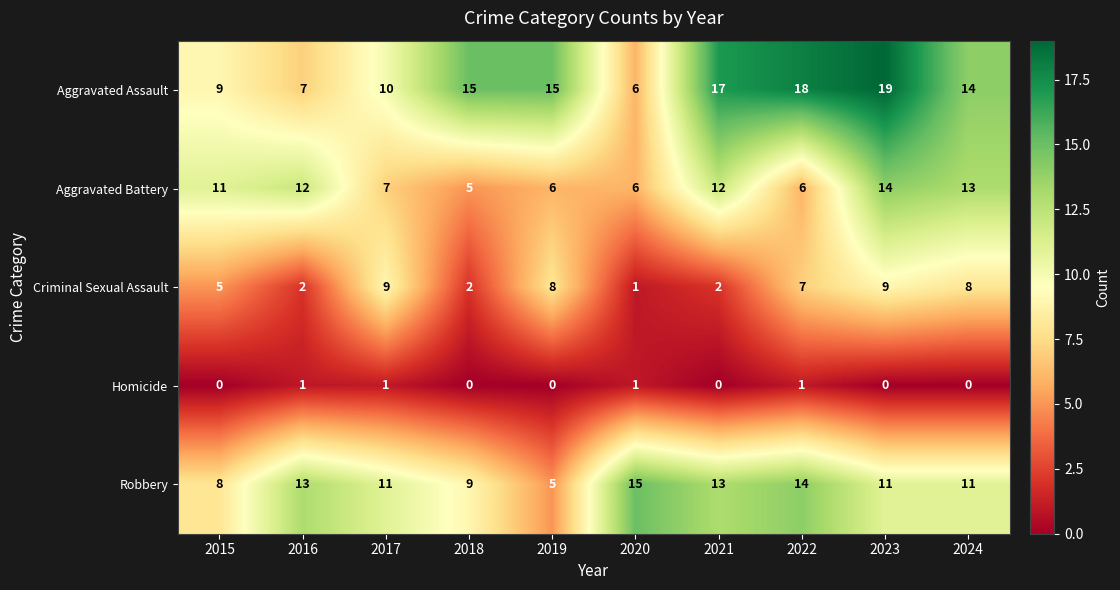

Which category has the highest value across all series?

2023